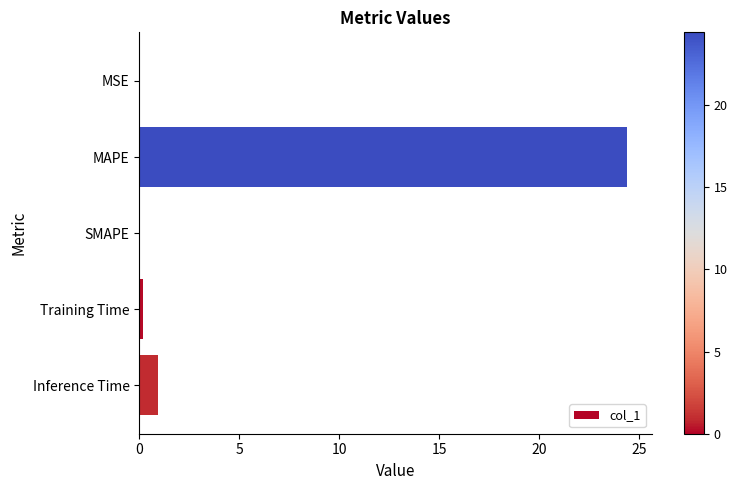

What is the maximum value shown in the chart?

24.4